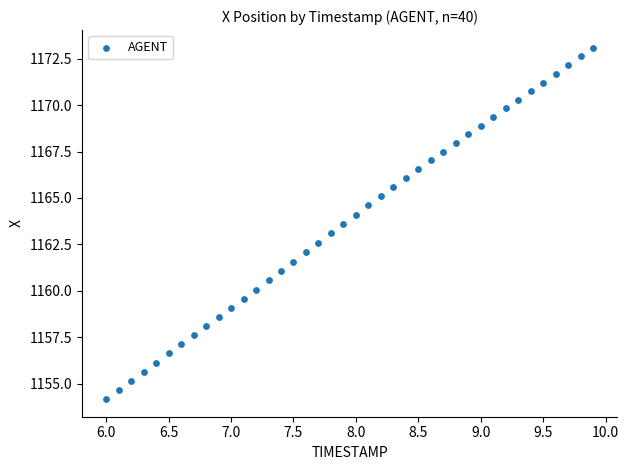

What is the range of X values (max minus min)?

3.9